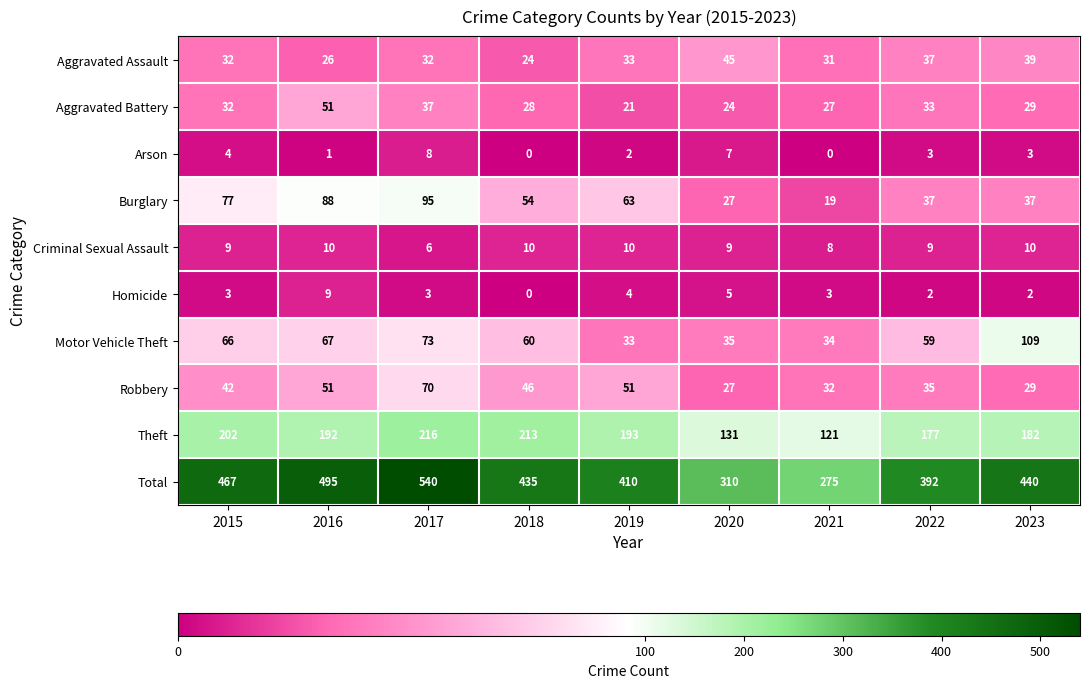

What is the spread (max minus min) of values at 2017?

537